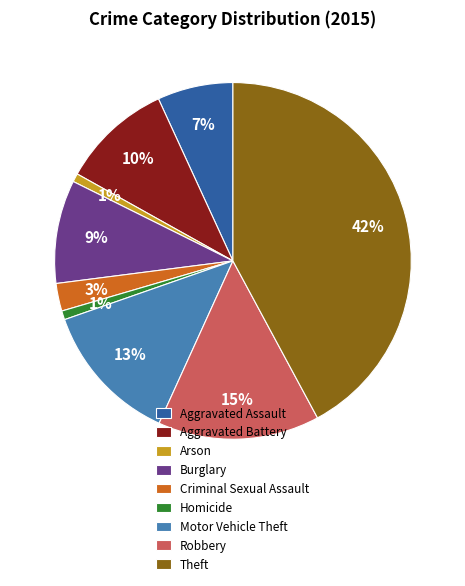

To the nearest percent, what is the difference between the Homicide and Theft slice percentages?

41%